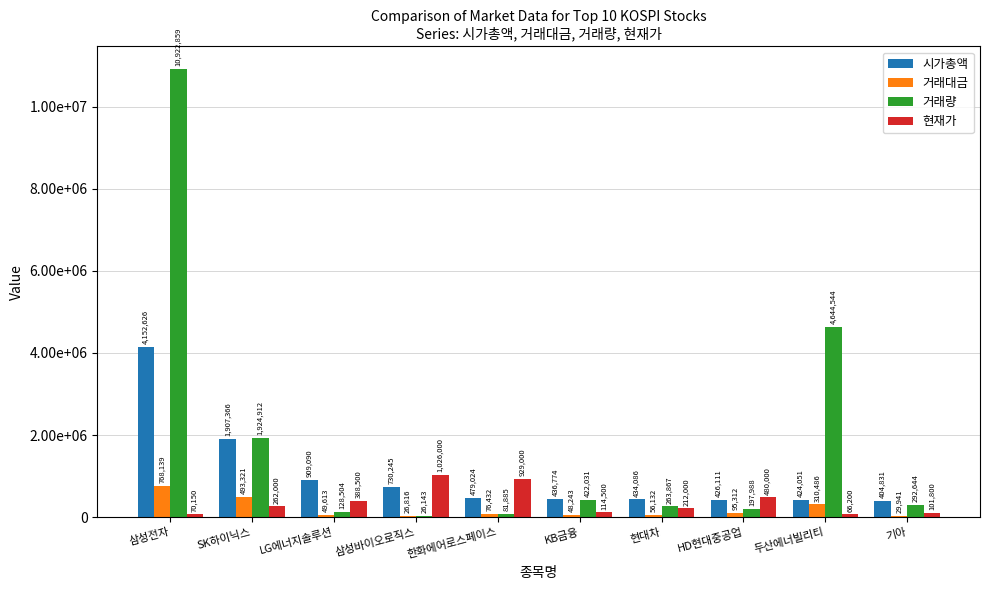

What are all the series names shown in the legend?

시가총액, 거래대금, 거래량, 현재가